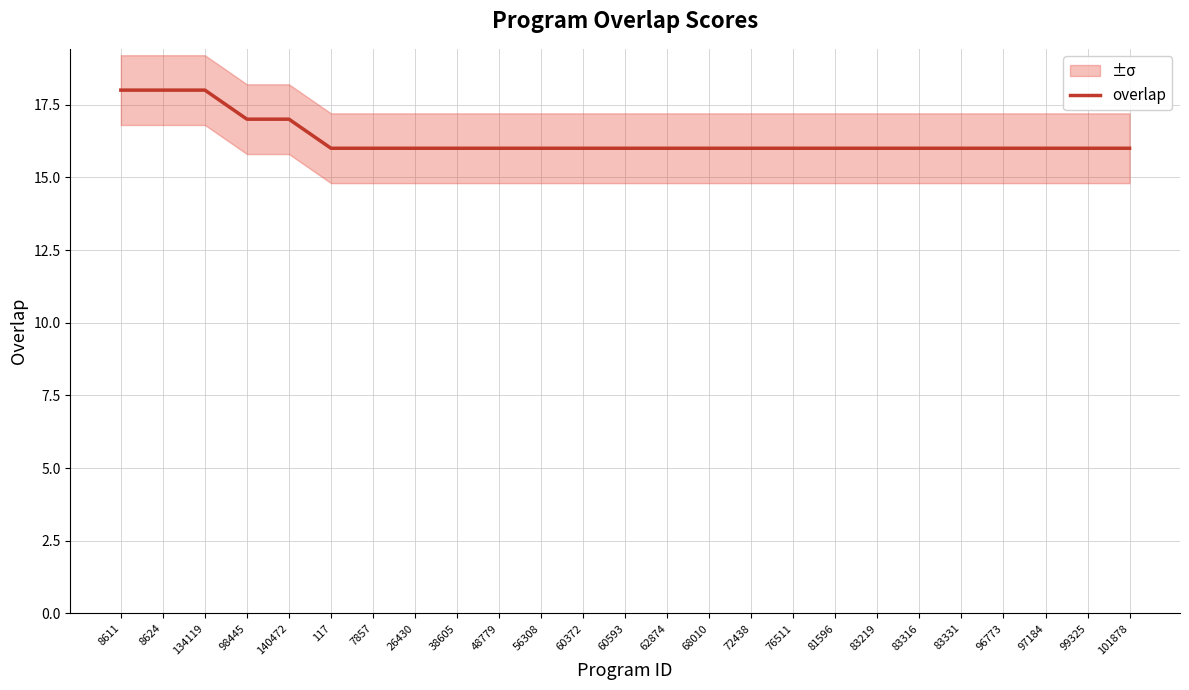

What position from the right is 83331?

5